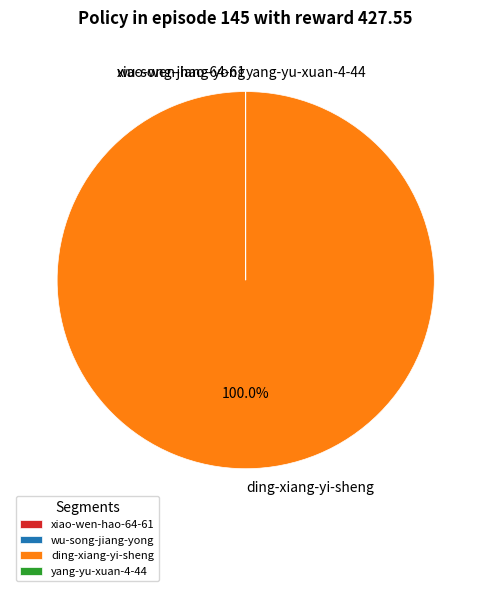

Is there any slice that represents more than half of the pie?

Yes